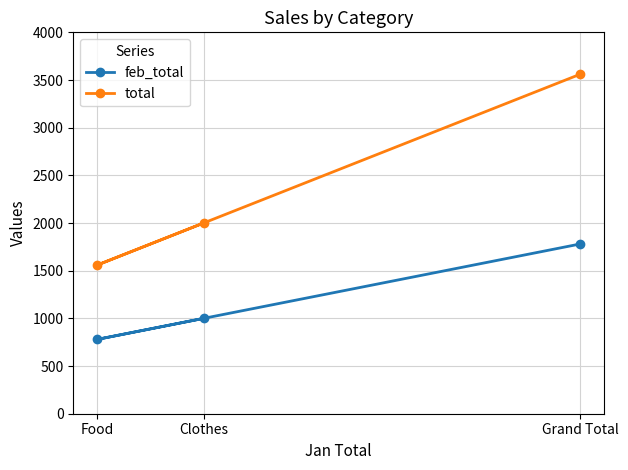

What is the value of the total point at the 1st from the left?

1560